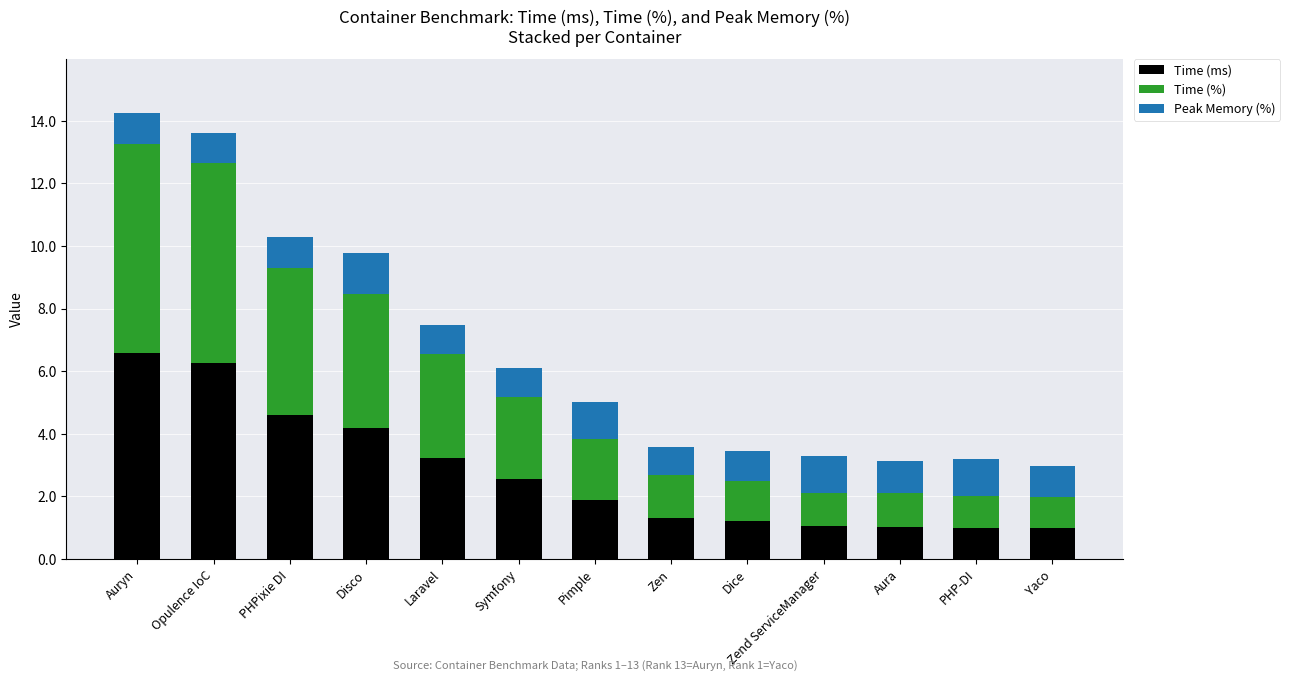

What is the sum of the Time (ms) values at Zend ServiceManager and Disco?

5.2